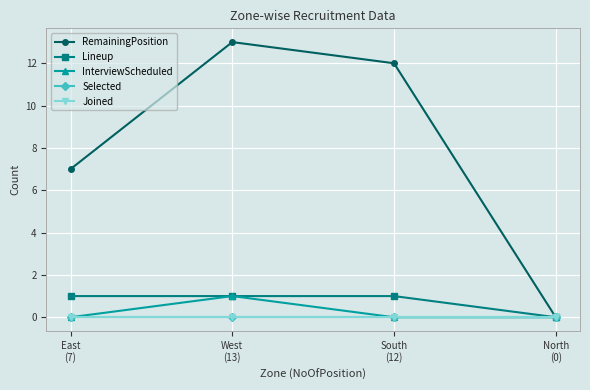

Is this an area chart (filled region under the line)?

No